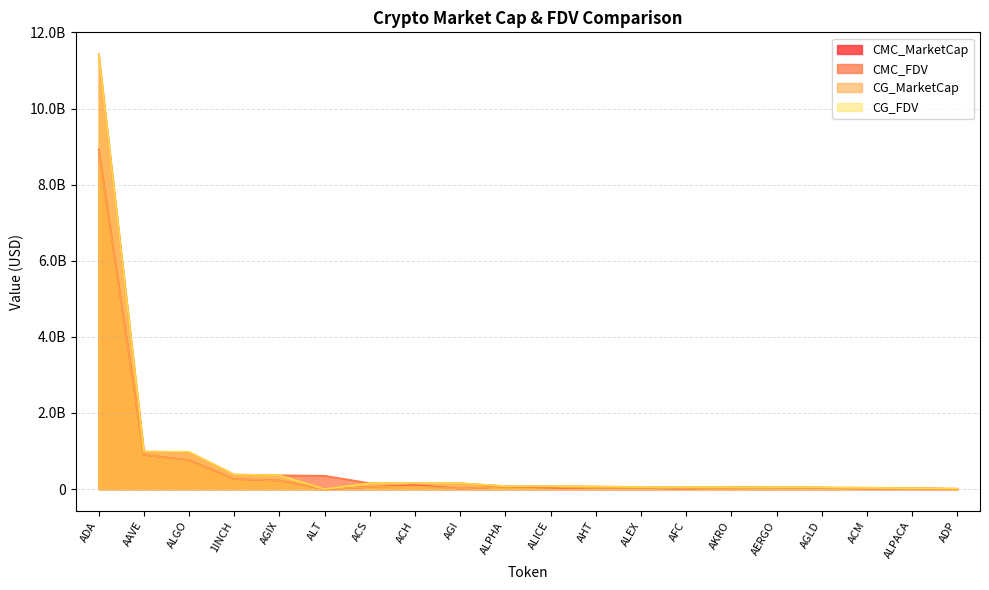

What is the sum of the CMC_FDV values at AGI and AGIX?

518276056.8